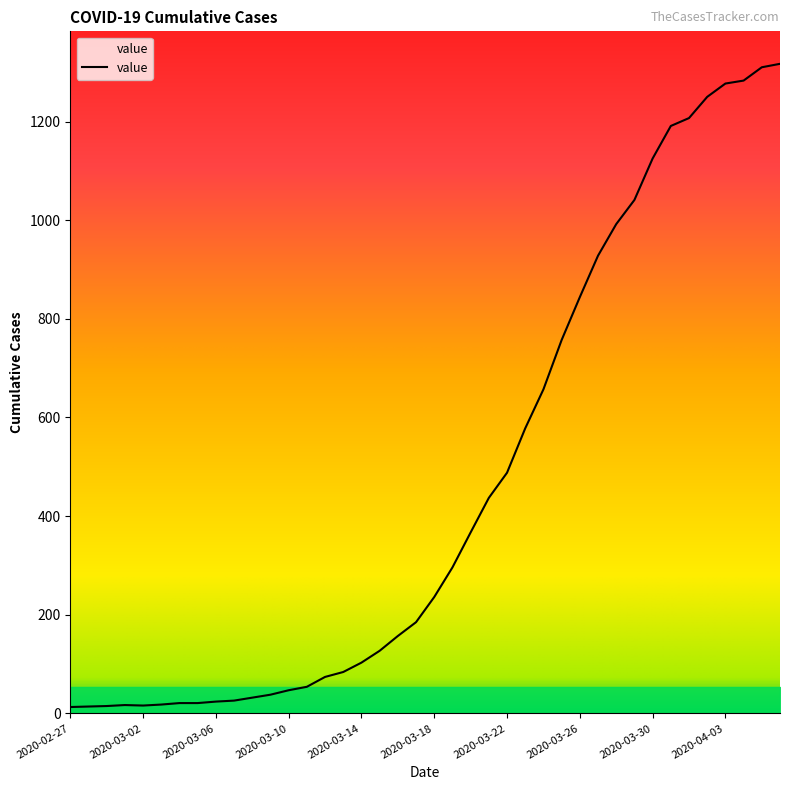

How many categories are shown in the chart?

40